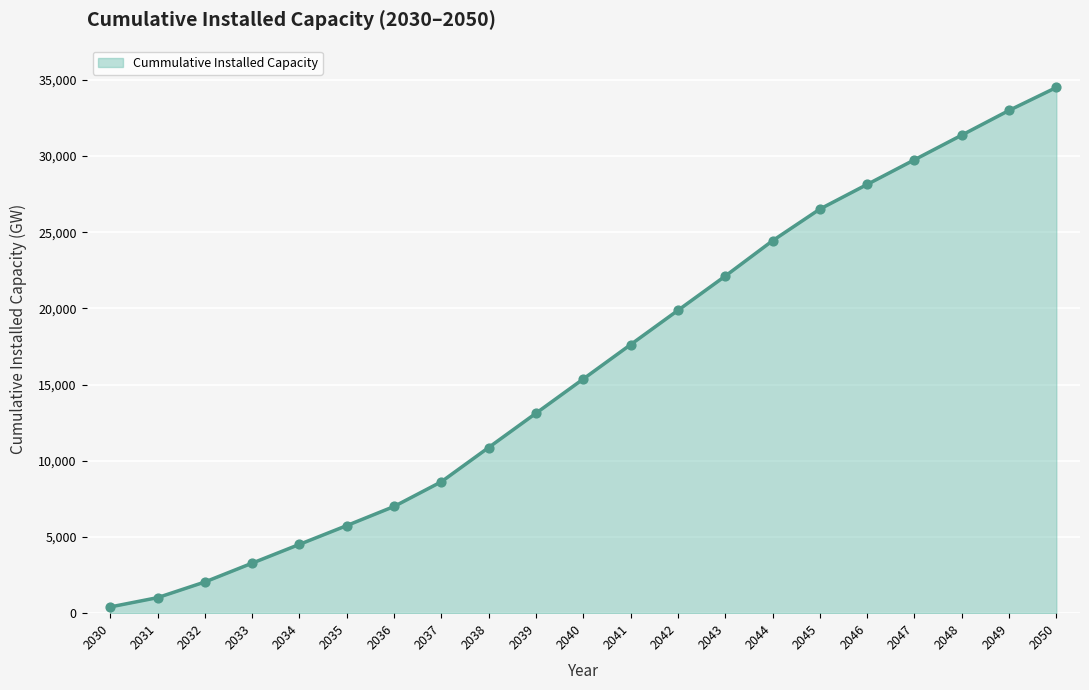

Approximately how many times larger is the value at 2036 compared to 2047?

0.2